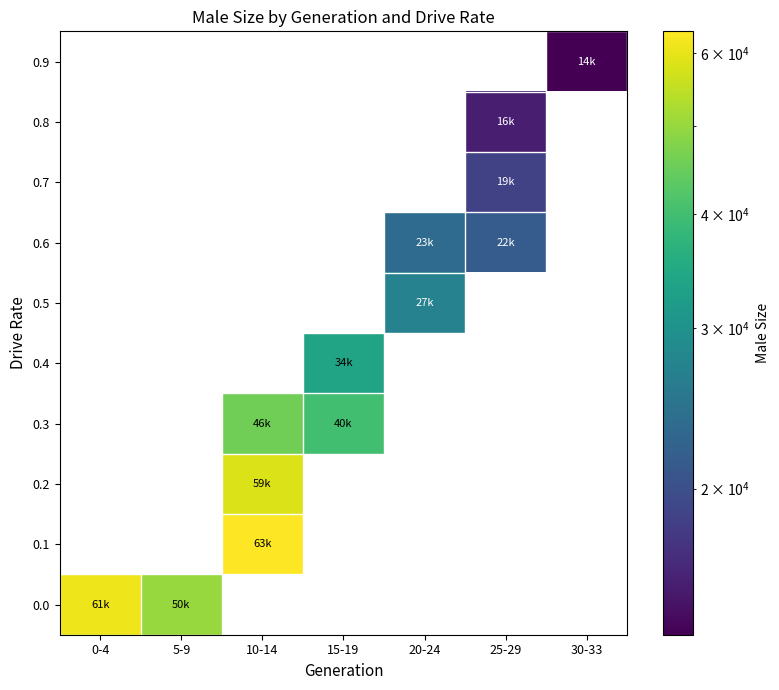

Which category has the highest value across all series?

10-14